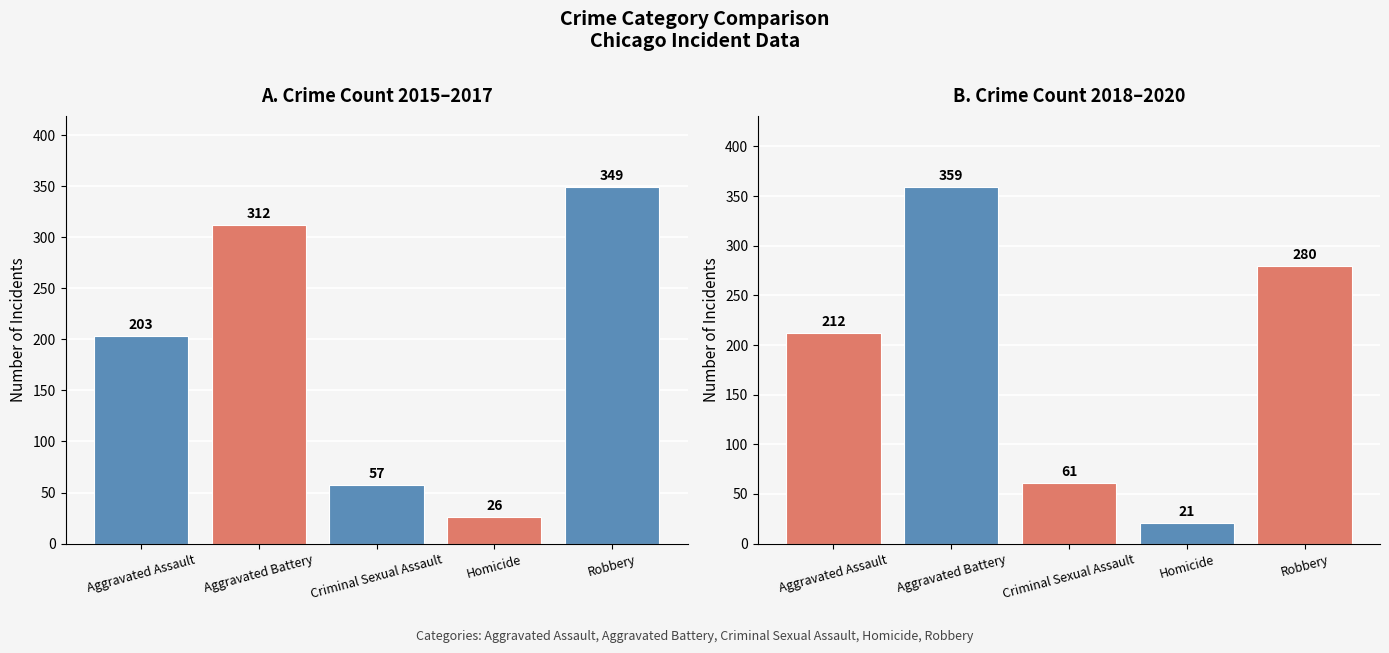

How many series are shown in this chart?

2